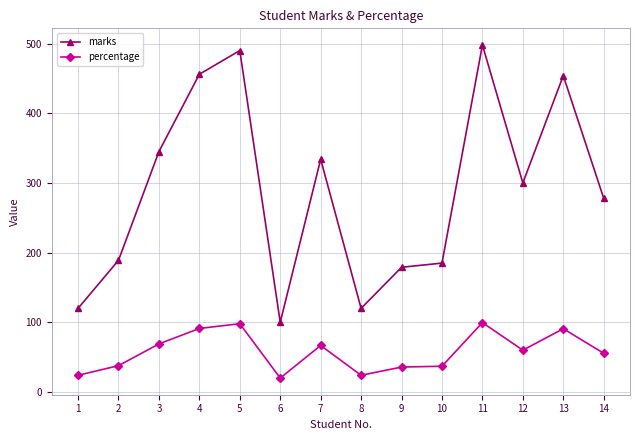

Where does the percentage series first go above 60?

3